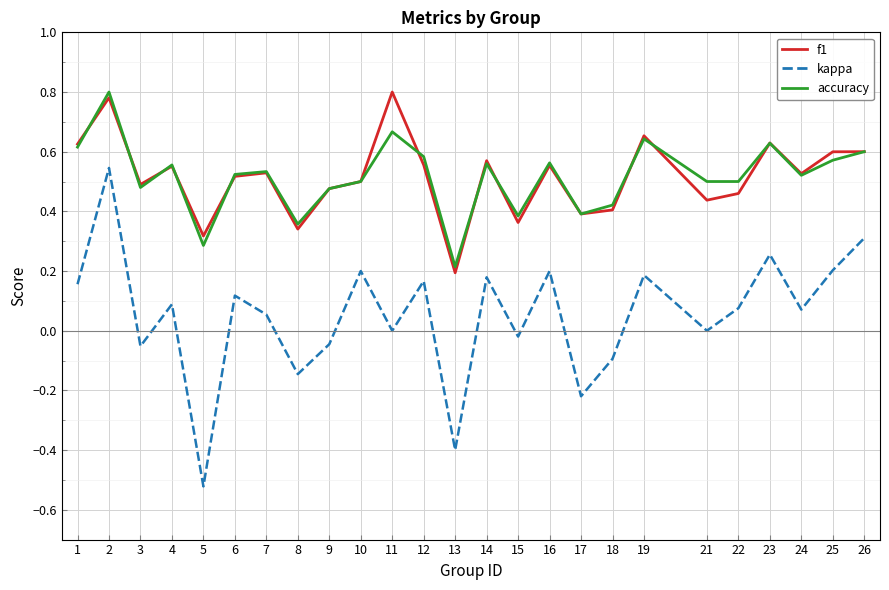

Is the value of kappa at 23 greater than the value of f1 at 23?

No